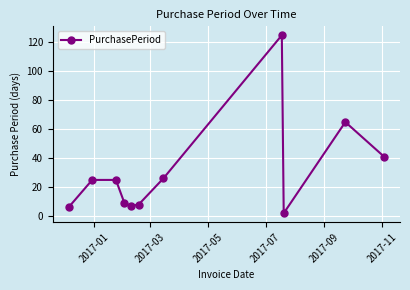

Reading left to right, what are all the values shown in this chart?

6	25	25	9	7	8	26	125	2	65	41